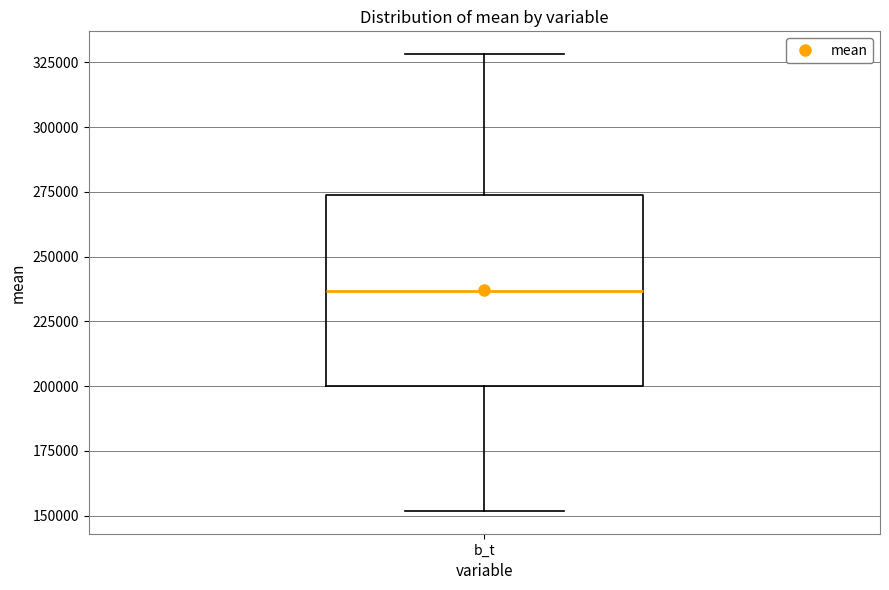

Read this box plot against the y-axis: the position of the median line, the range covered by the box, and the ends of both whiskers. The values are not printed on the chart, so give them approximately, as read against the axis.

median 235000, box 200000 to 275000, whiskers 150000 to 330000